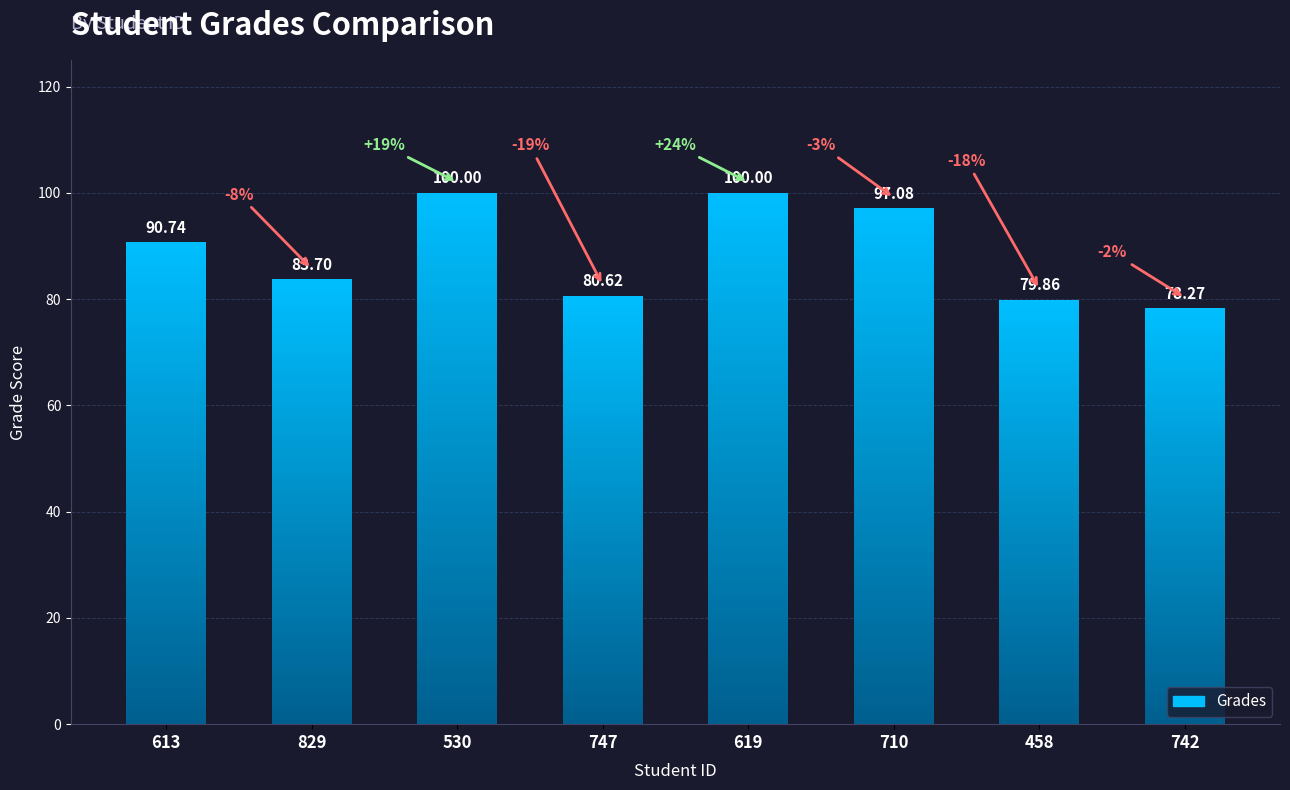

How many data points does each series have?

8